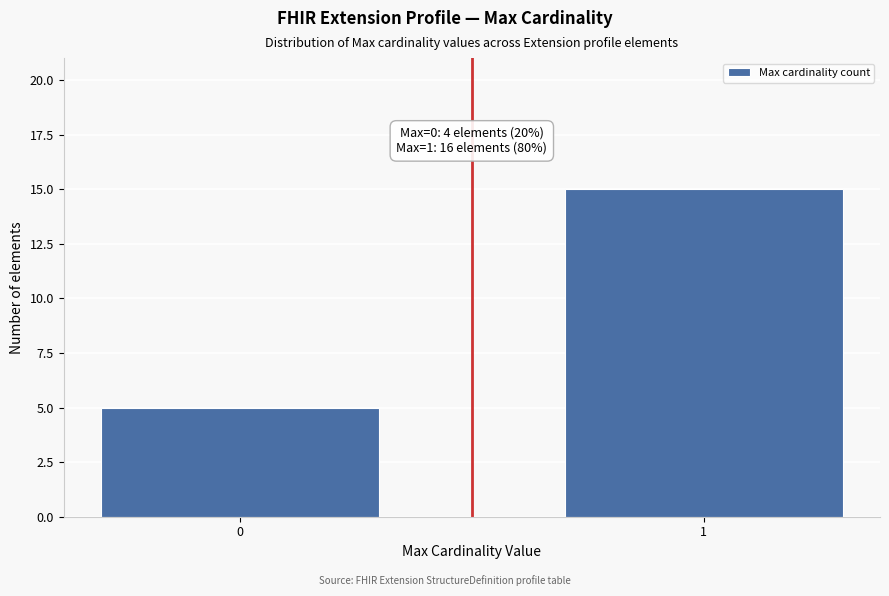

Reading left to right, transcribe all the data shown in this chart.

0=5	1=15